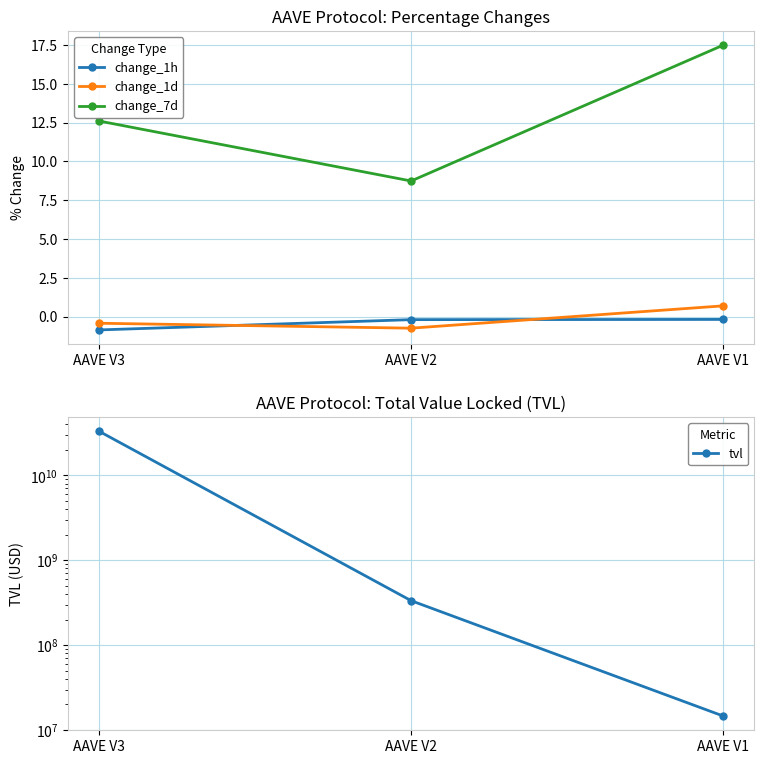

Which series has the largest range (max minus min)?

tvl